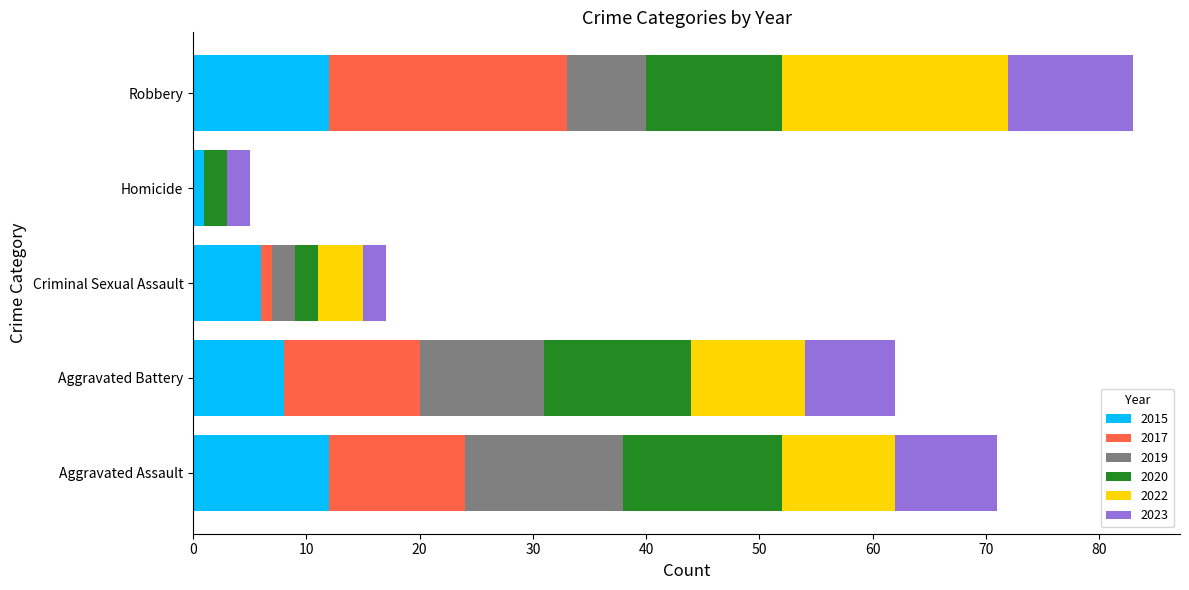

What is the sum of all 2015 values?

39